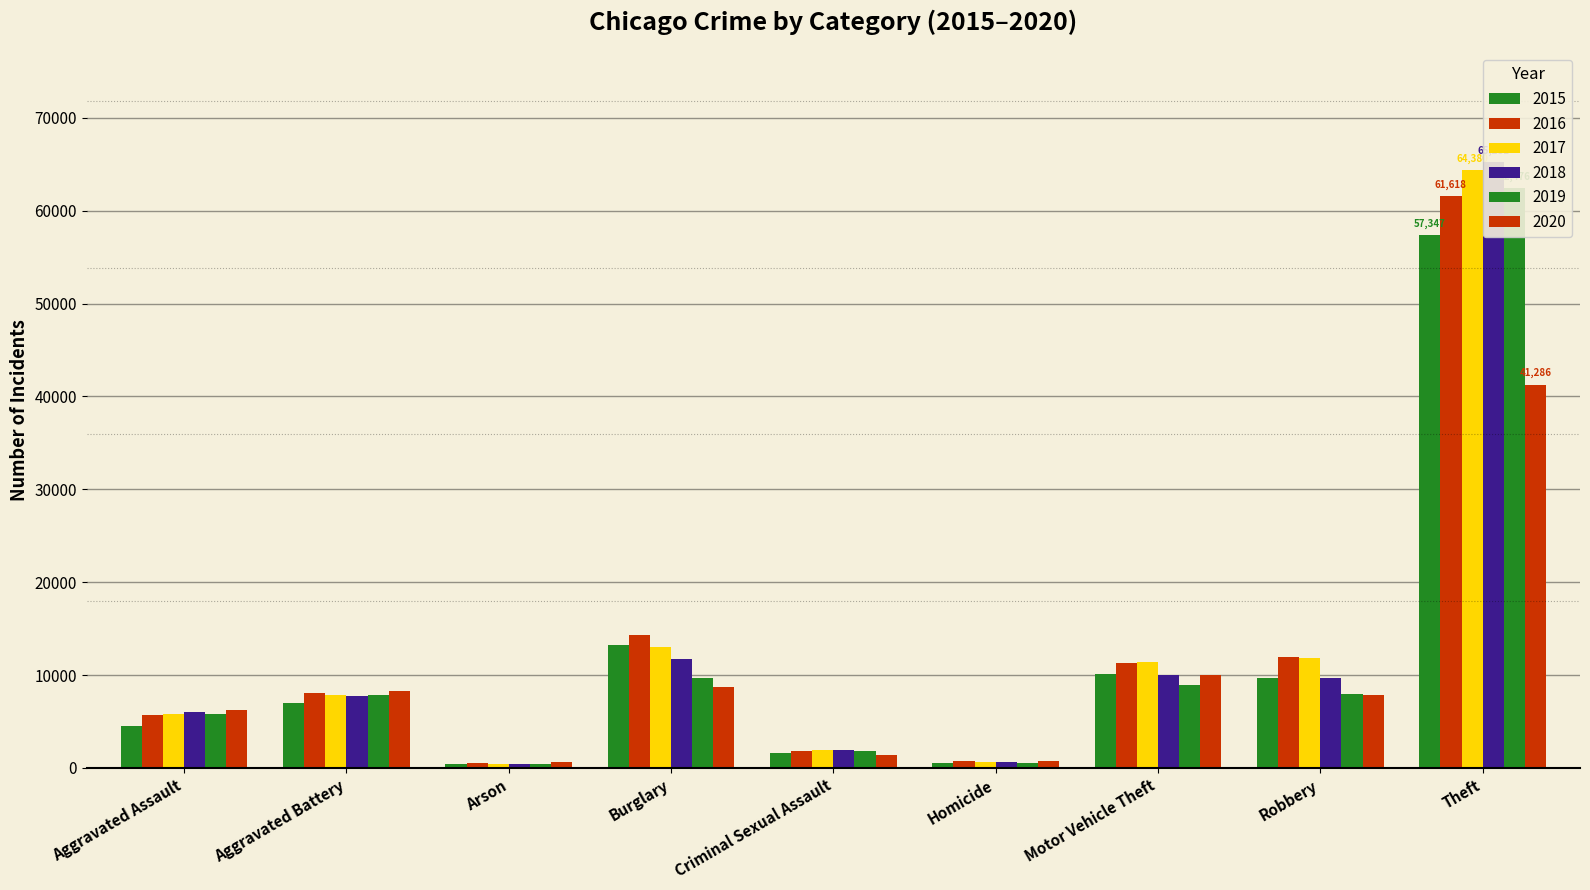

At which label is 2016 closest to 31066?

Burglary